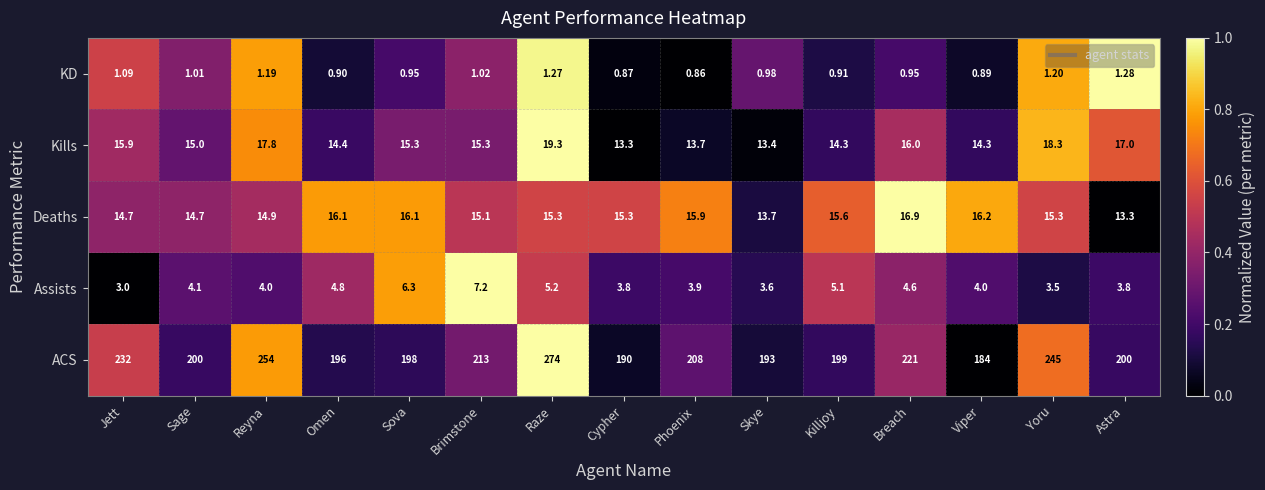

Count the number of data series in this chart.

5